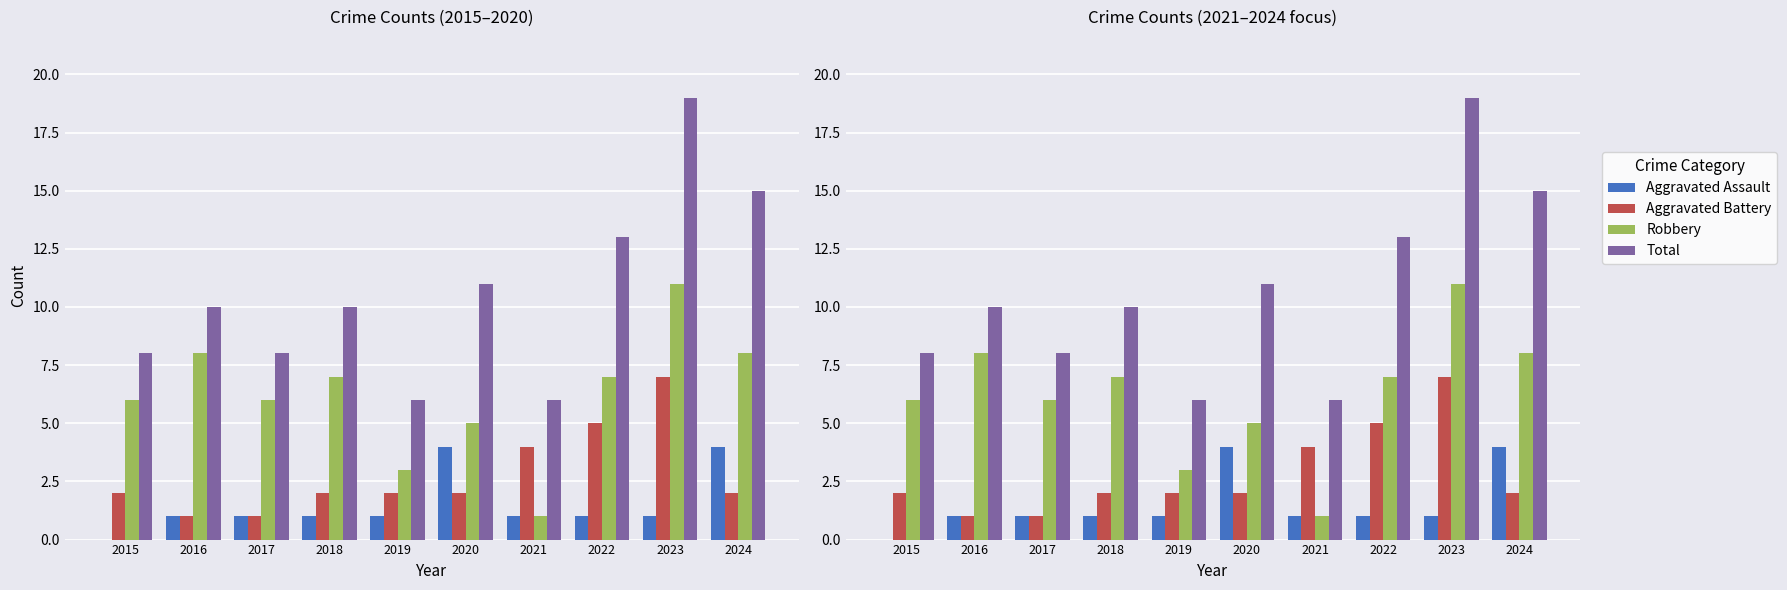

What is the difference between the highest and lowest values at 2024?

13